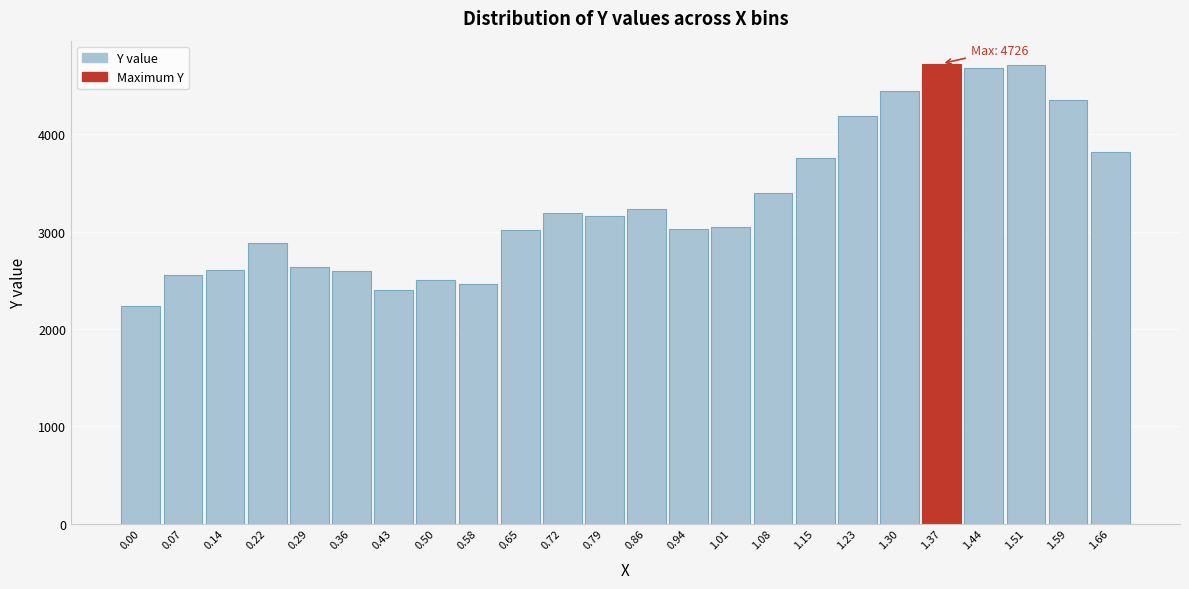

What is the average value?

3318.8